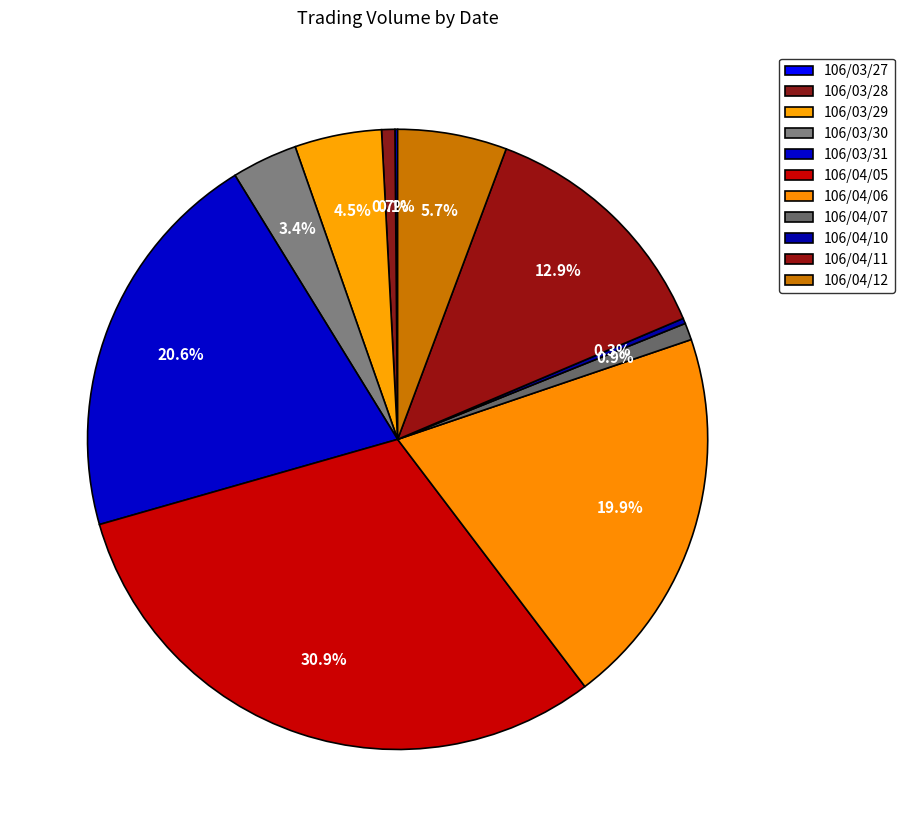

To the nearest percent, what is the average slice percentage?

9%